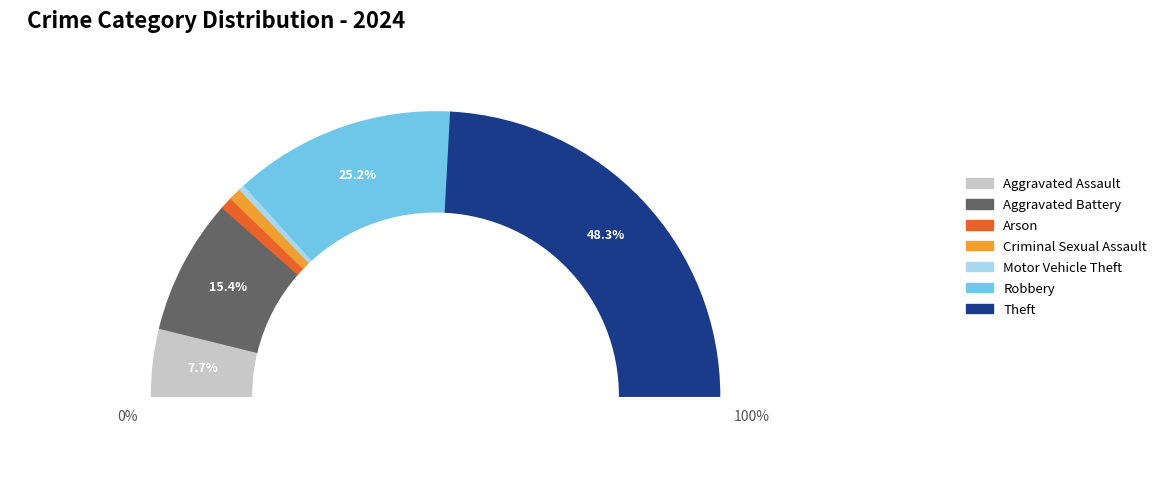

Is it true that Aggravated Battery is 15% of the pie?

True